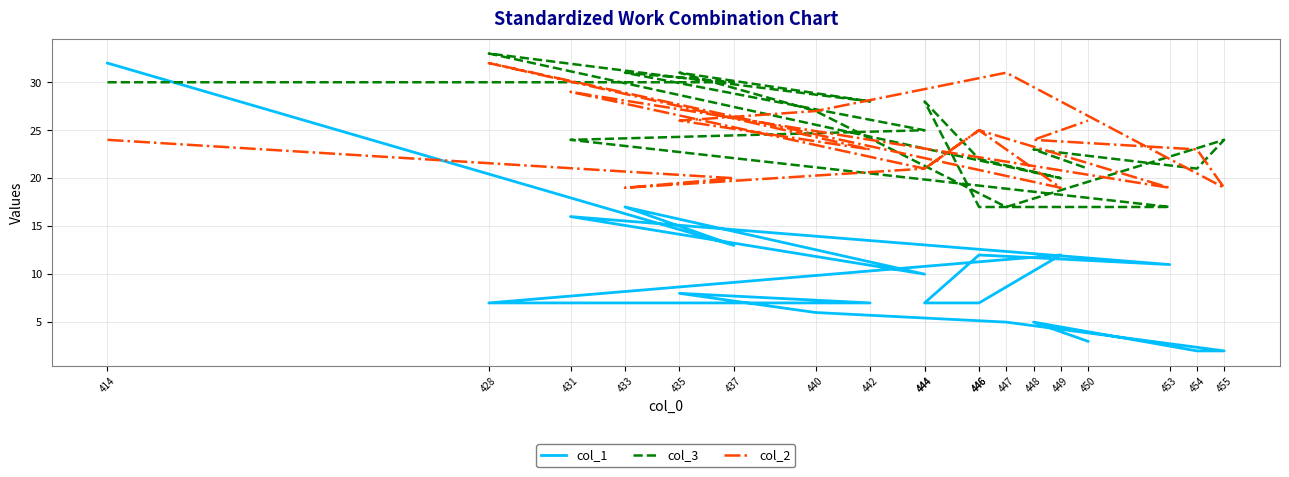

Read the col_2 value at 442, to the nearest 5.

25